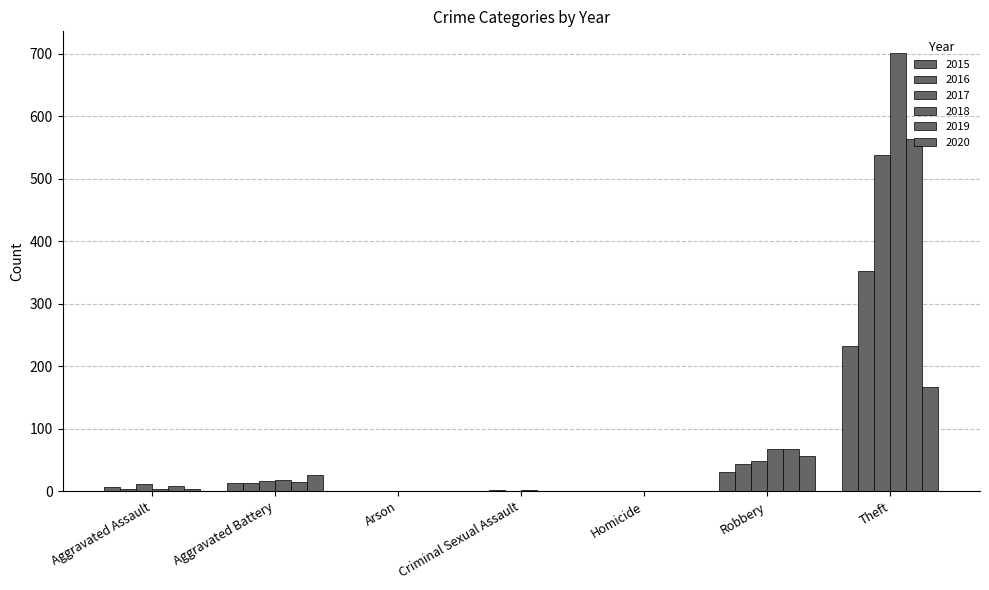

What is the total value across all series at Theft?

2553